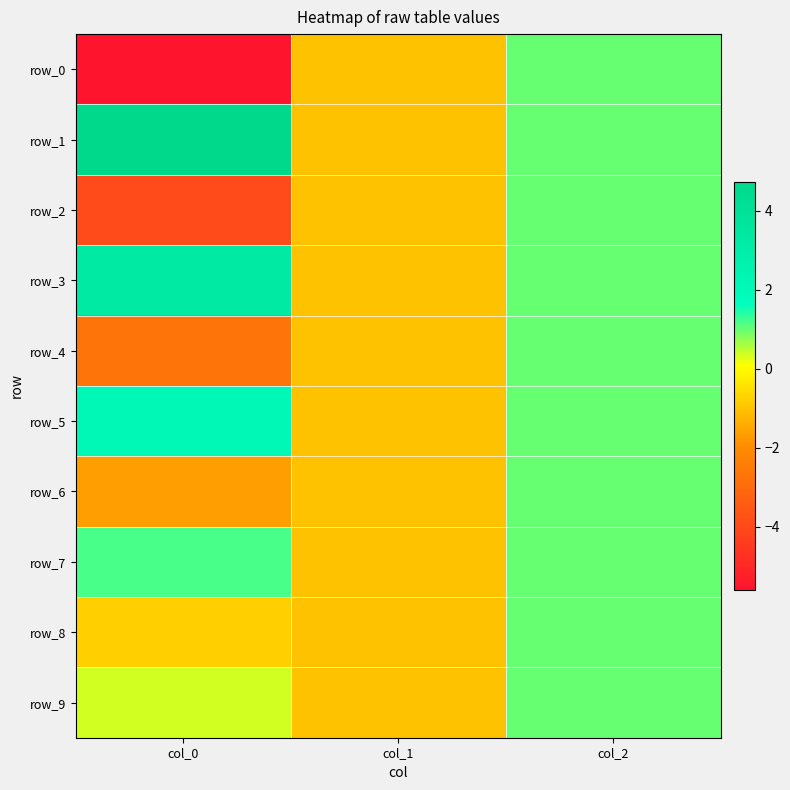

What is the average value of the row_0 series?

-1.9